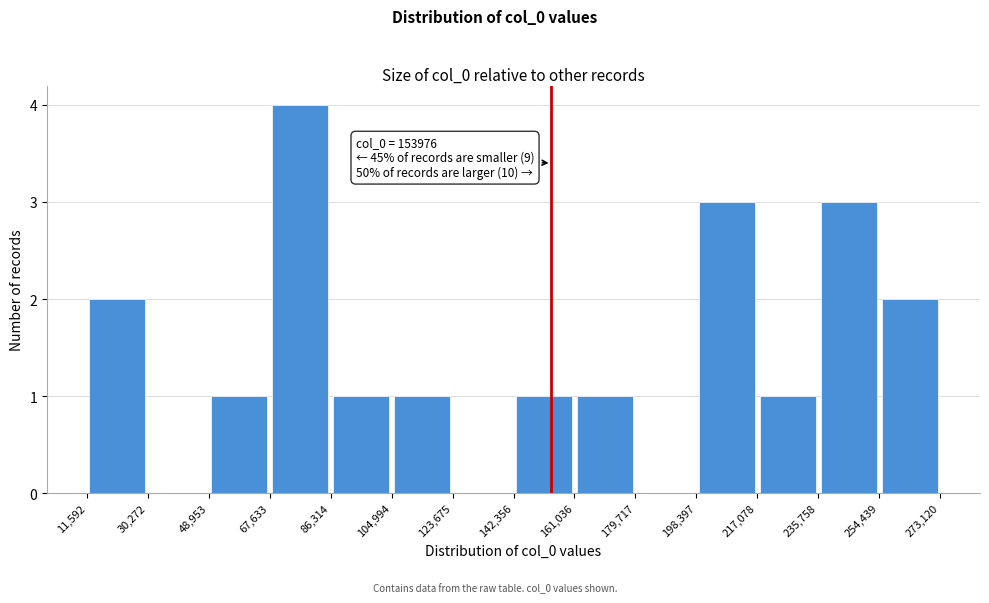

Over which range of the x-axis is the bar tallest?

67,633 to 86,314